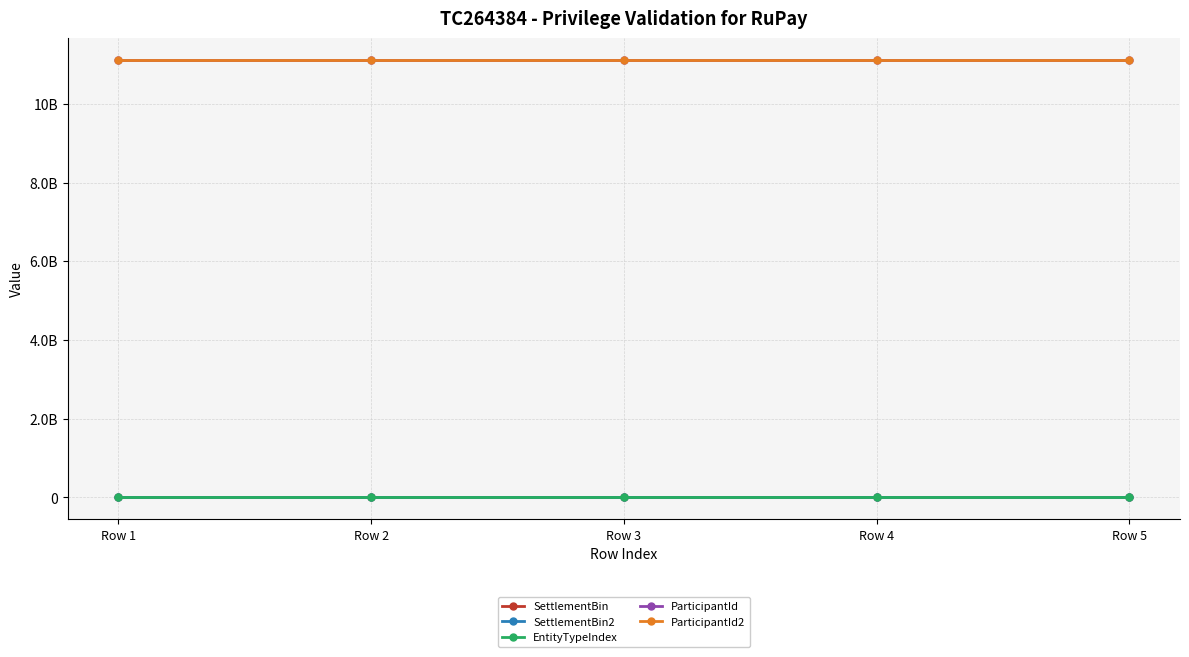

Does the chart have visible grid lines?

Yes